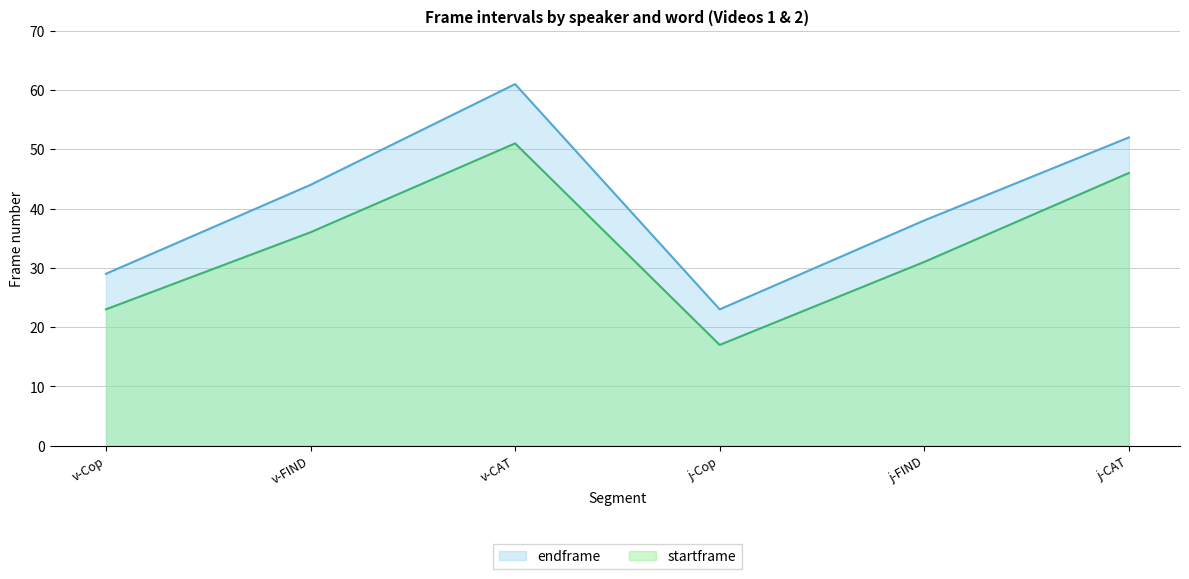

Reading right to left, what are all the values shown in this chart?

startframe: 46	31	17	51	36	23
endframe: 52	38	23	61	44	29